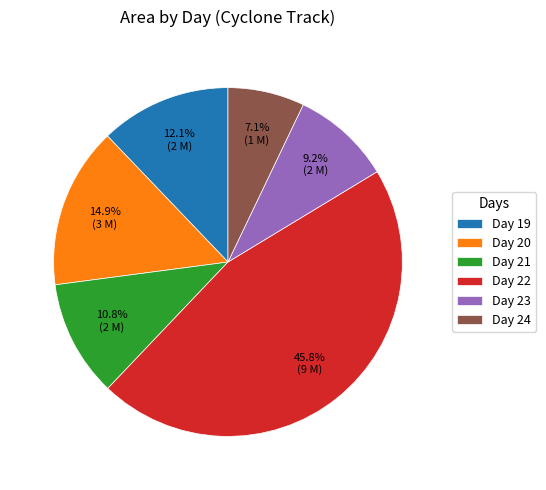

Count the number of slices in the pie.

6